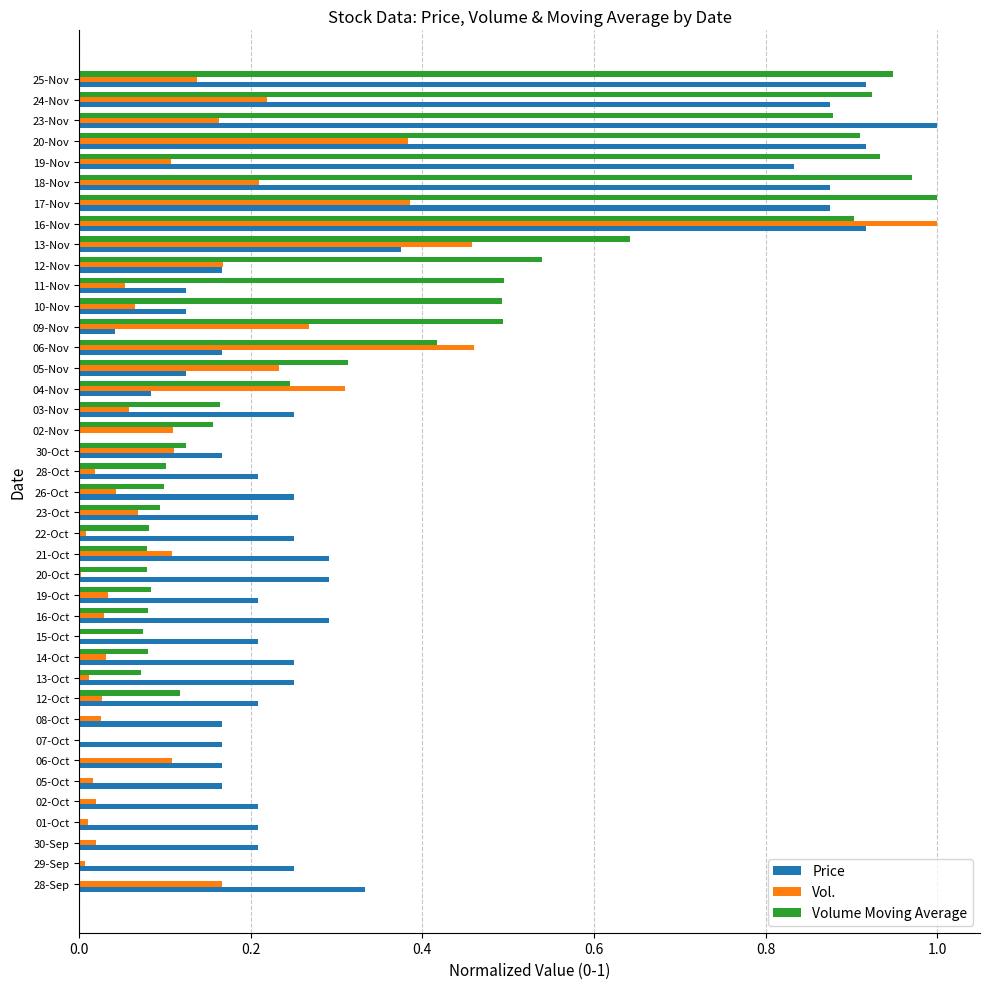

The value of Price at 02-Oct is 0.2. True or false?

True